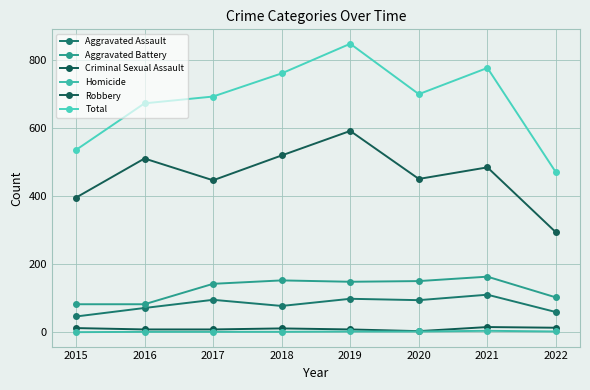

Is the value of Aggravated Battery at 2017 greater than the value of Aggravated Assault at 2017?

Yes